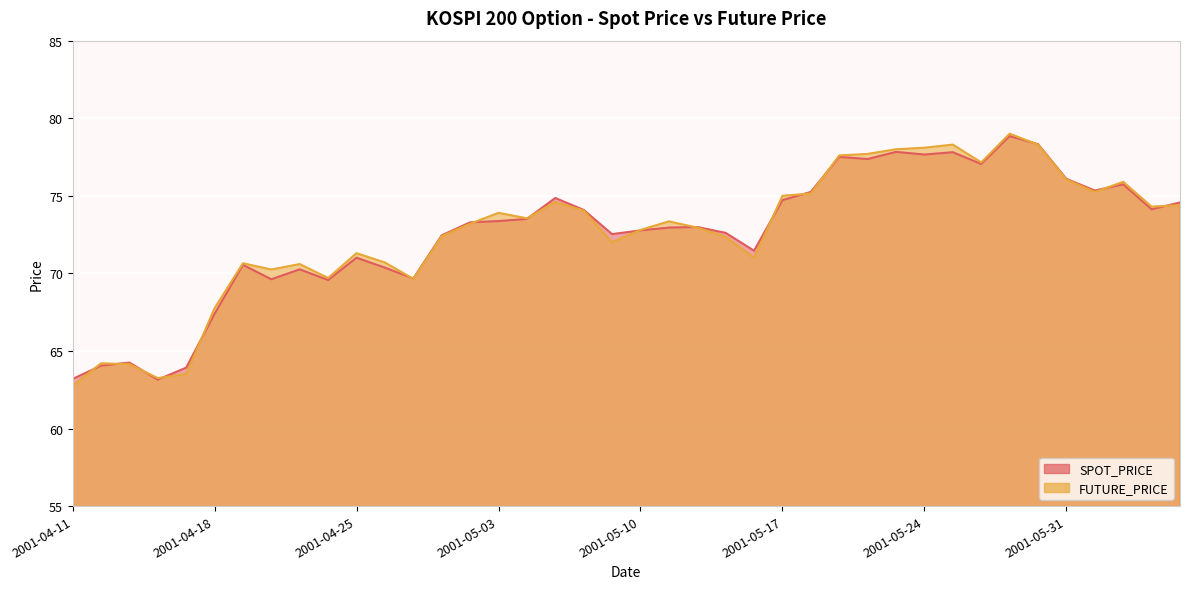

At which category does SPOT_PRICE reach its first local peak?

2001-04-13